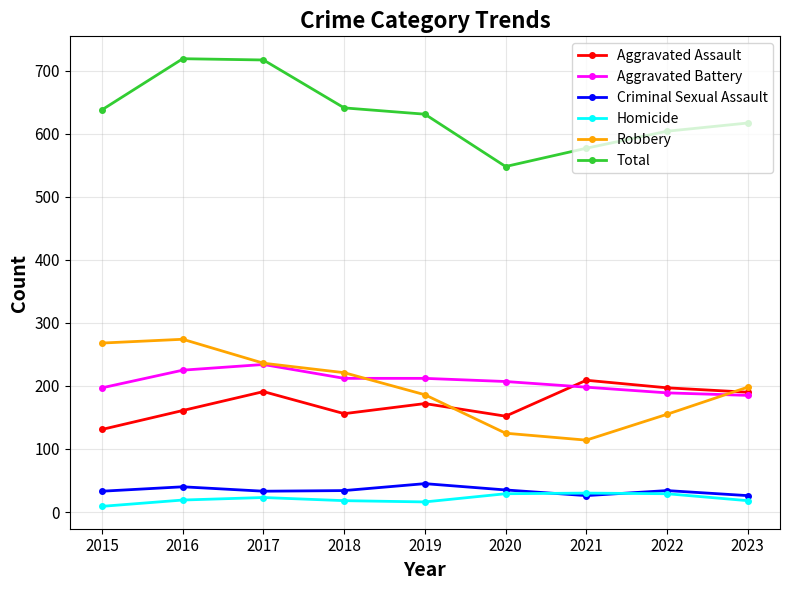

Which series has the largest range (max minus min)?

Total